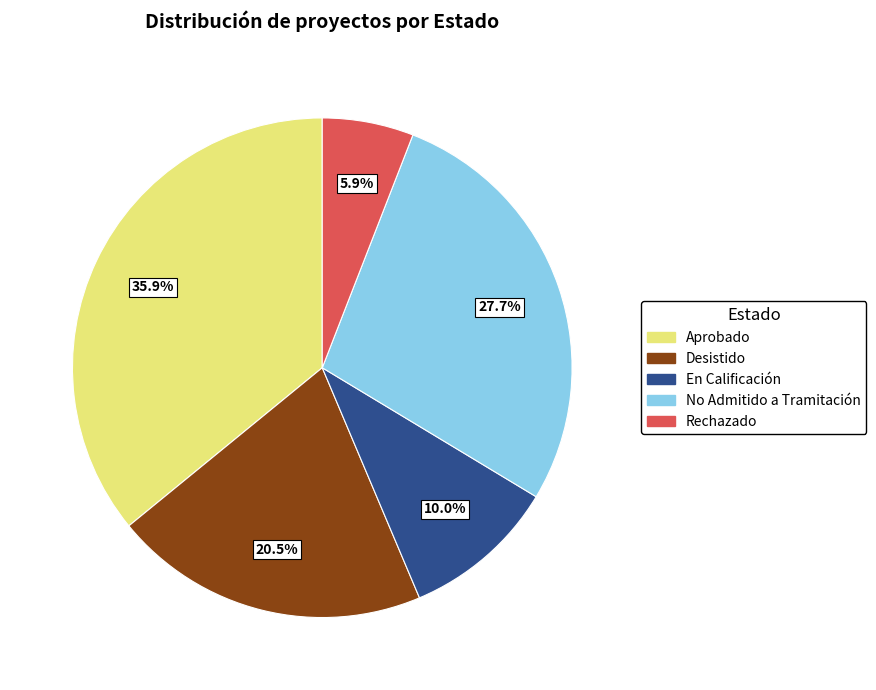

Count the number of slices in the pie.

5